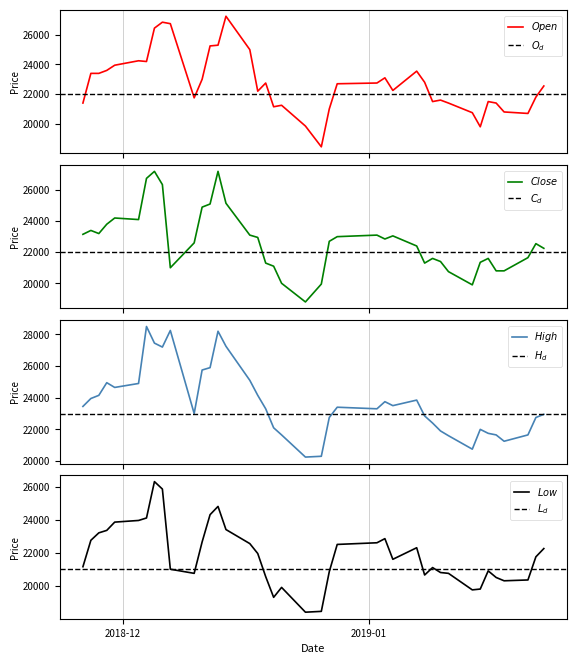

What is the difference between the second highest and minimum values in the Close series?

8400